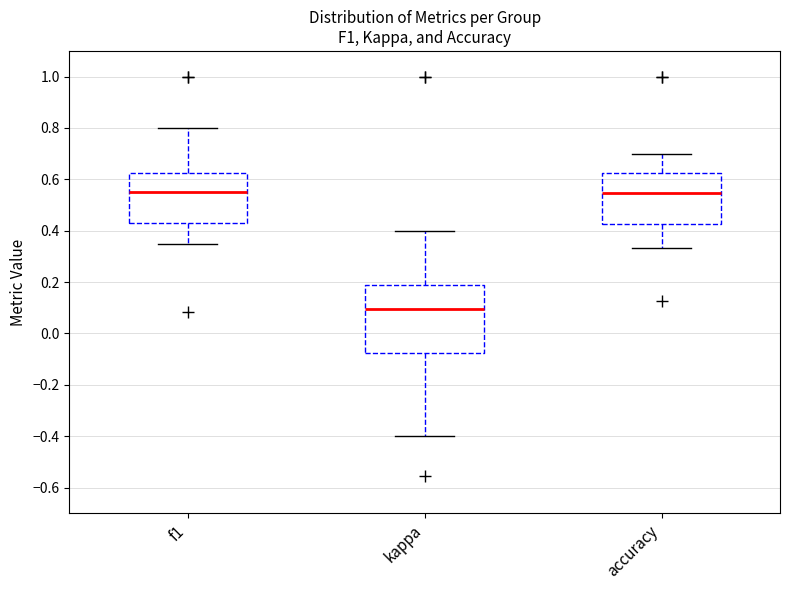

Where does the upper whisker of the box for f1 end on the y-axis? The values are not printed on the chart, so give them approximately, as read against the axis.

0.80